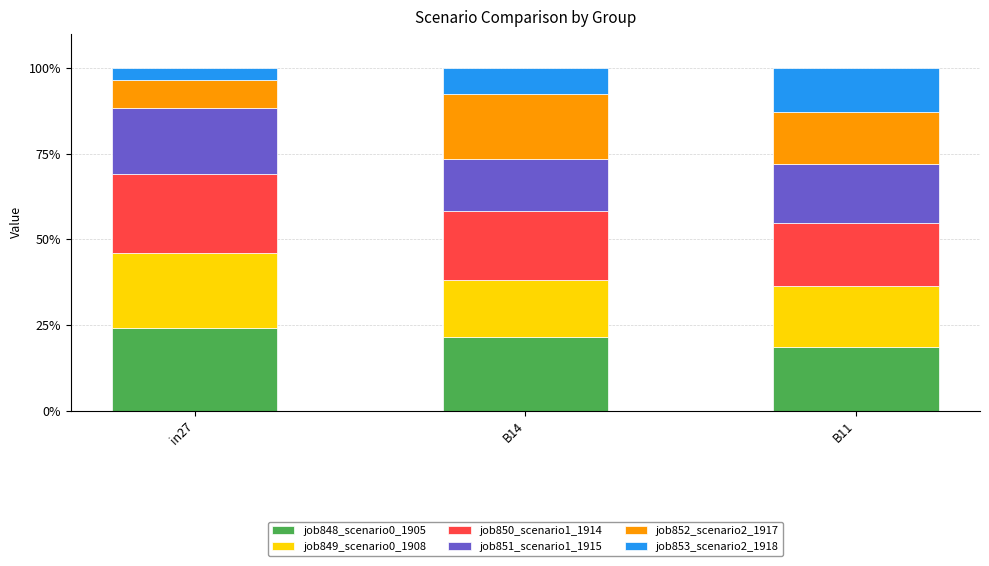

What is the total value across all series at B14?

100.0